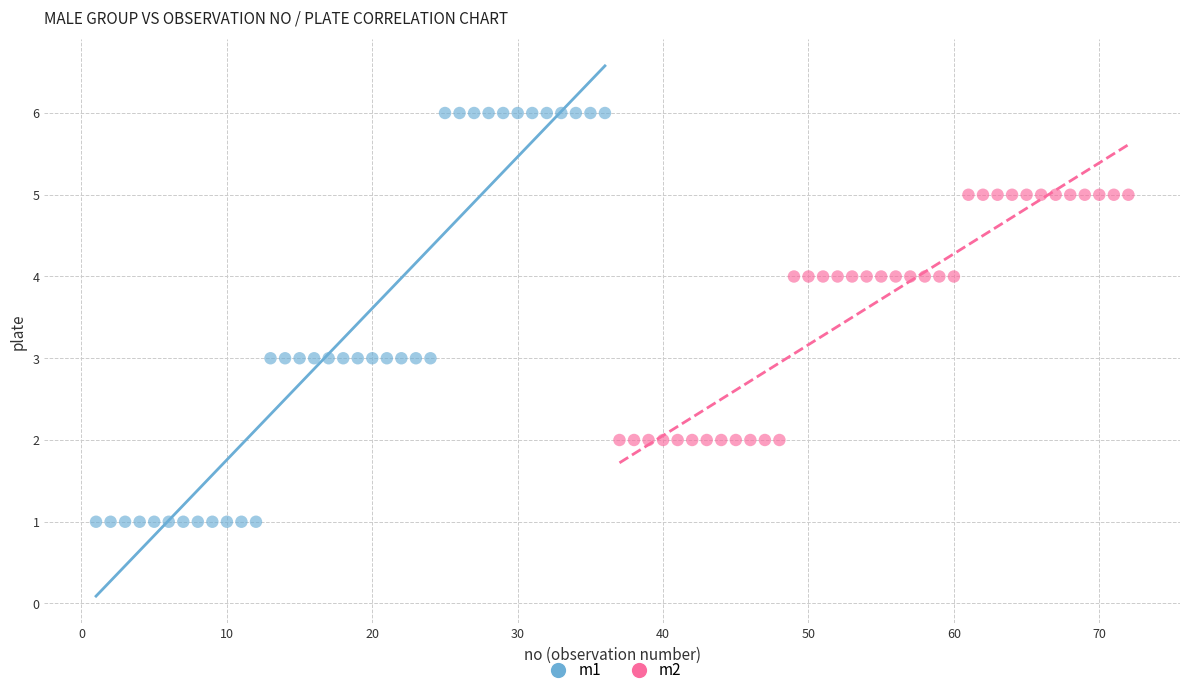

Which series has the largest Y range (max minus min)?

m1